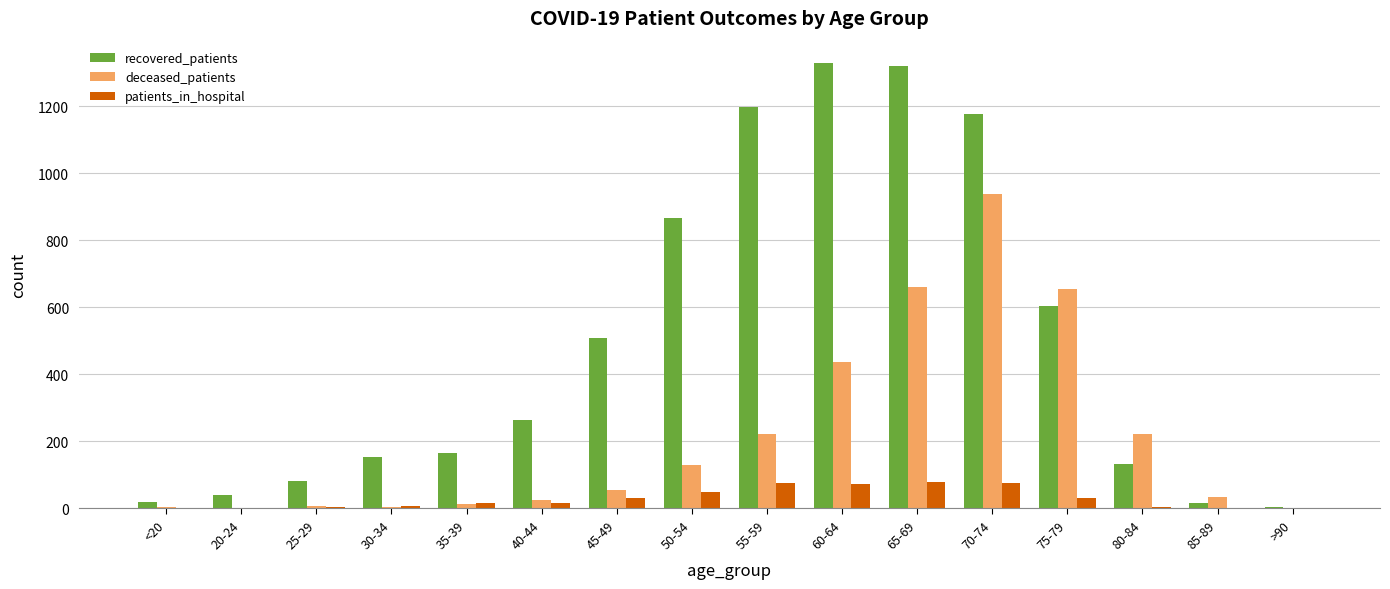

What is the spread (max minus min) of values at 30-34?

148